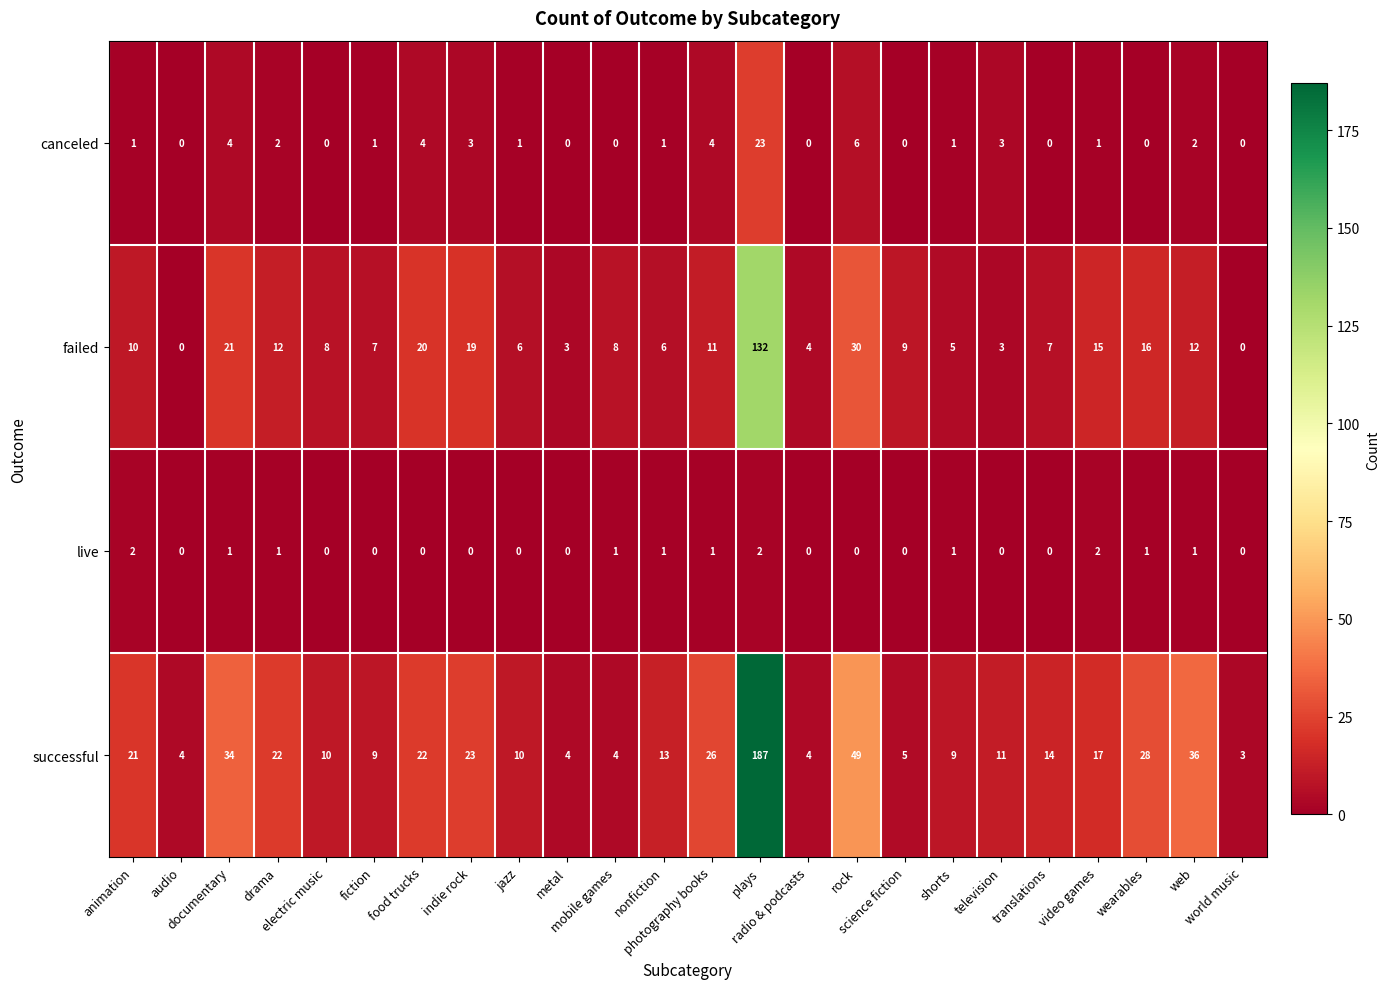

What is the average value of the successful series?

24